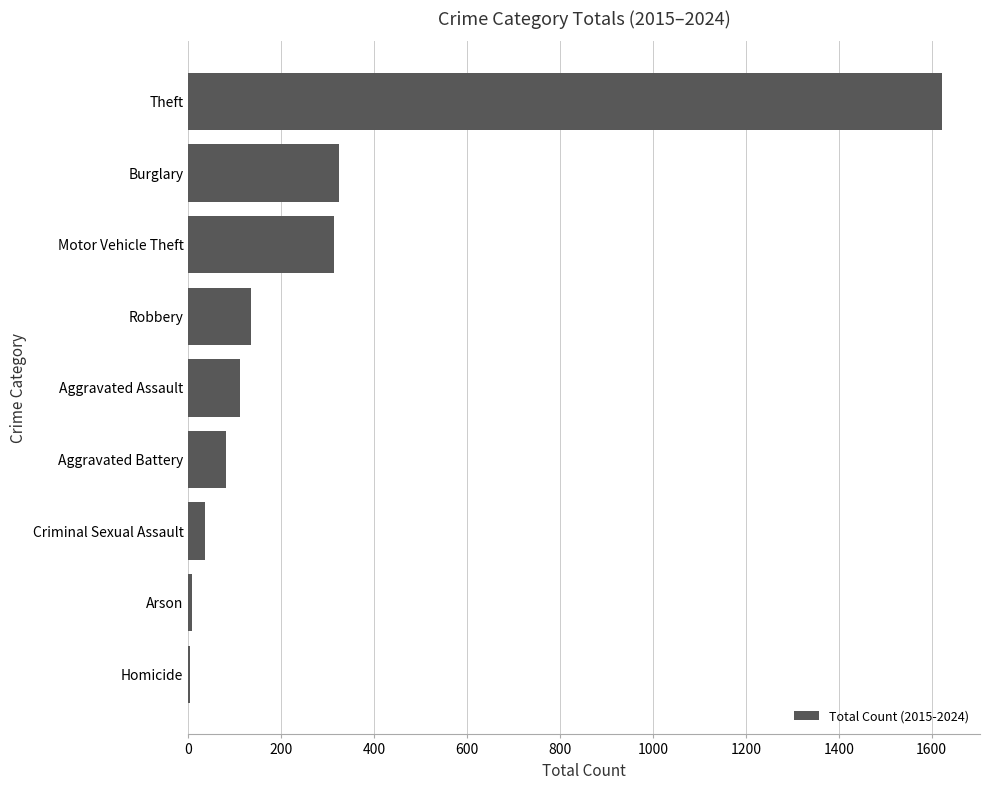

What is the change in value from Aggravated Assault to Theft?

+1512